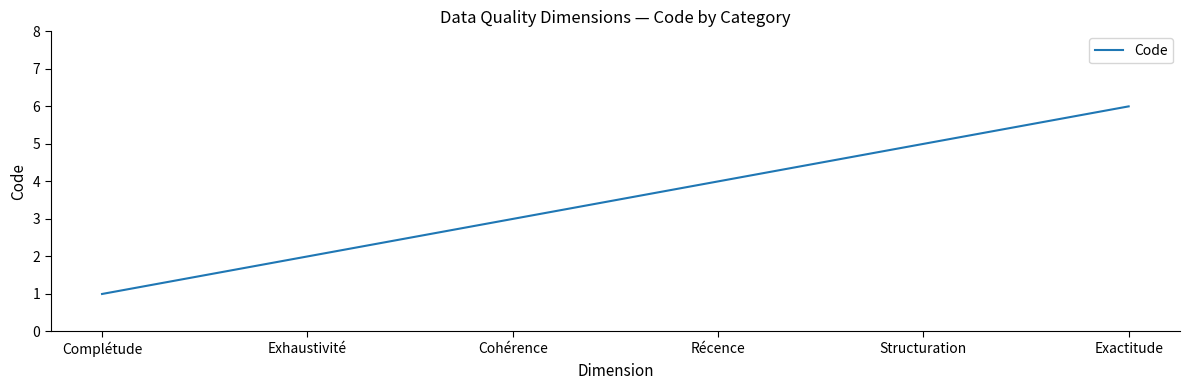

How many distinct data groups are displayed?

1